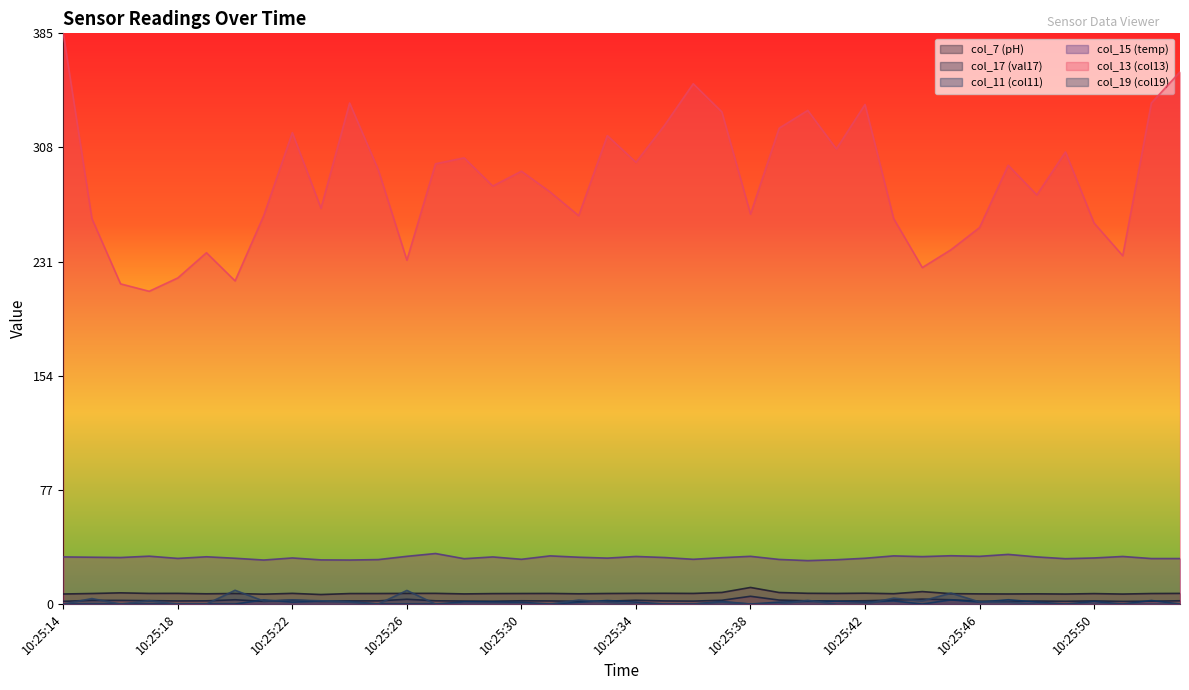

At which category is the sum across all series the highest?

10:25:14